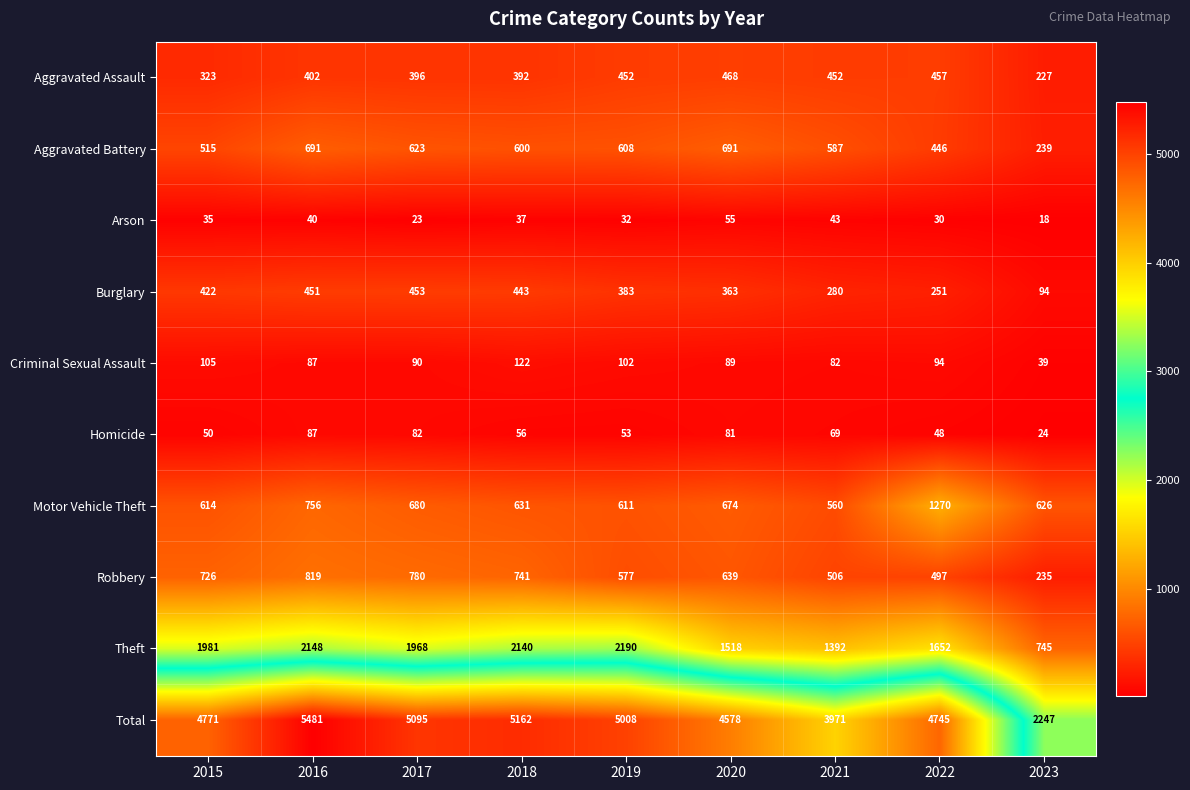

What is the difference between the maximum and second lowest values in the Criminal Sexual Assault series?

40